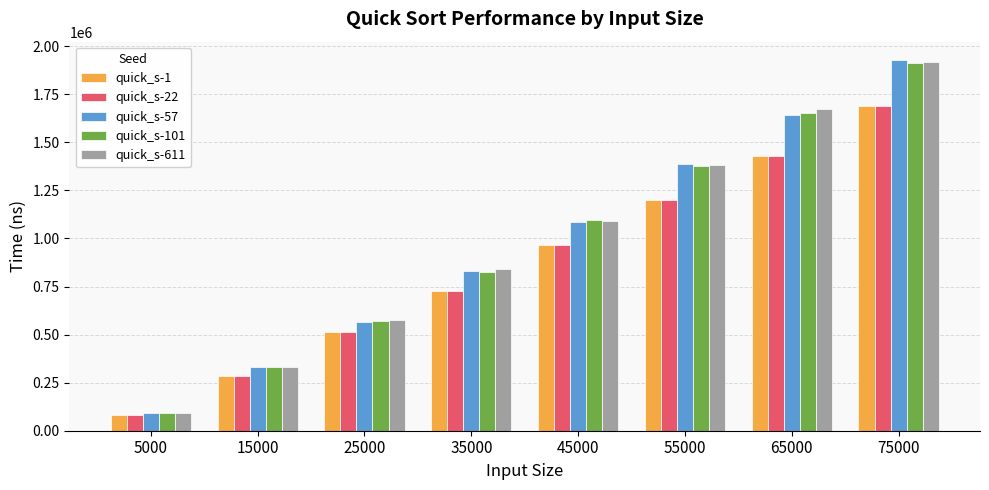

List the labels in order of quick_s-611 value, smallest first.

5000, 15000, 25000, 35000, 45000, 55000, 65000, 75000